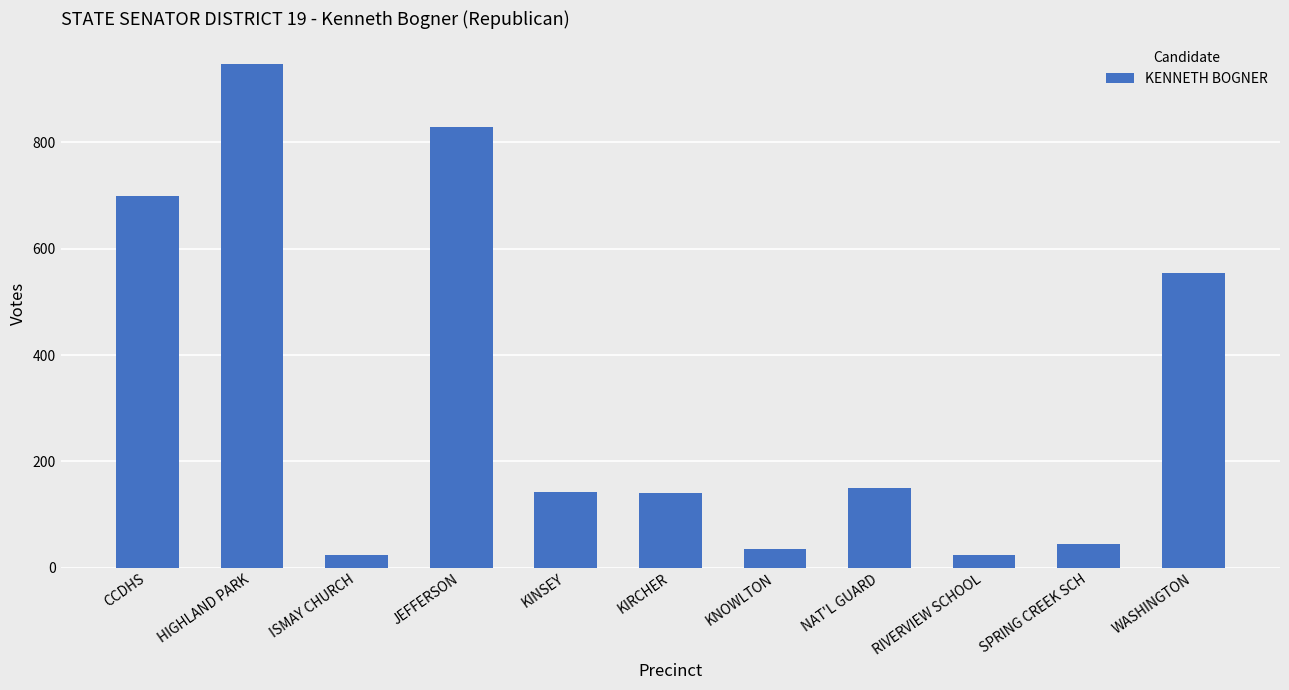

What is the minimum value shown in the chart?

23